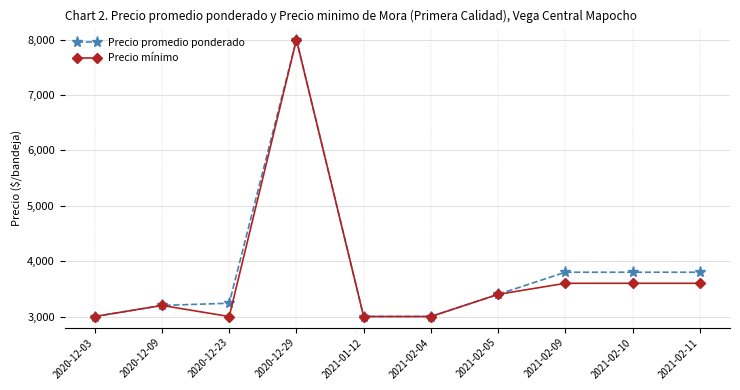

What is the spread (max minus min) of values at 2021-02-10?

200